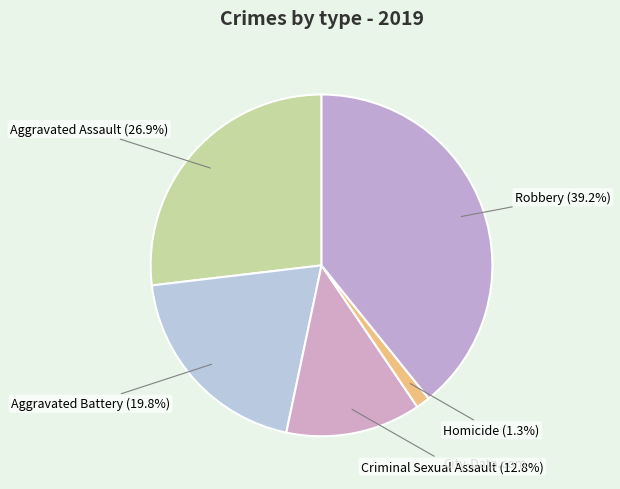

Is Homicide the majority of the pie?

No